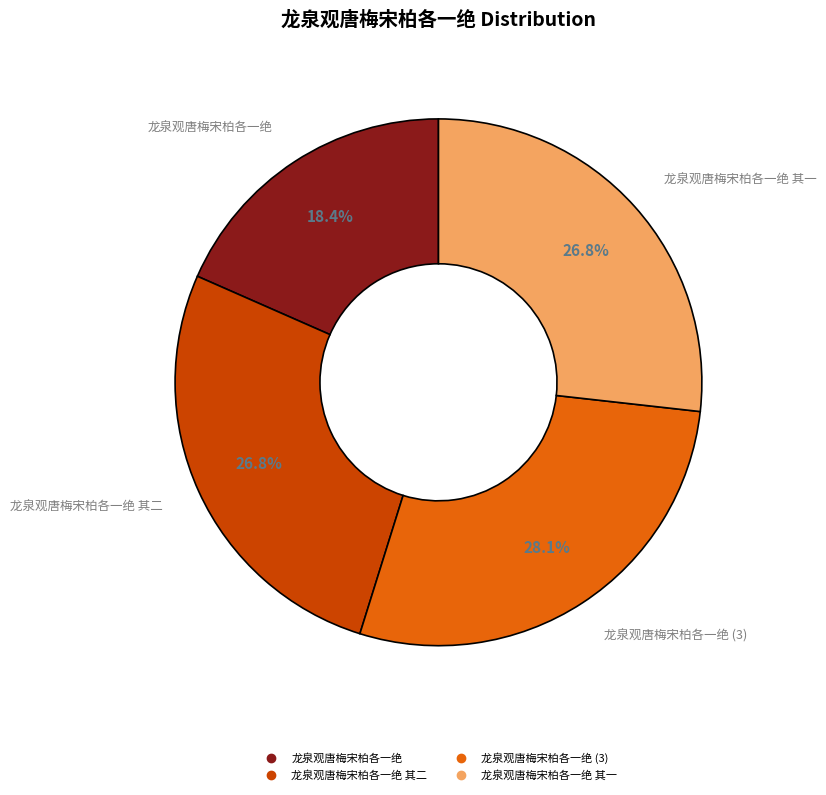

Does any single category account for the majority?

No